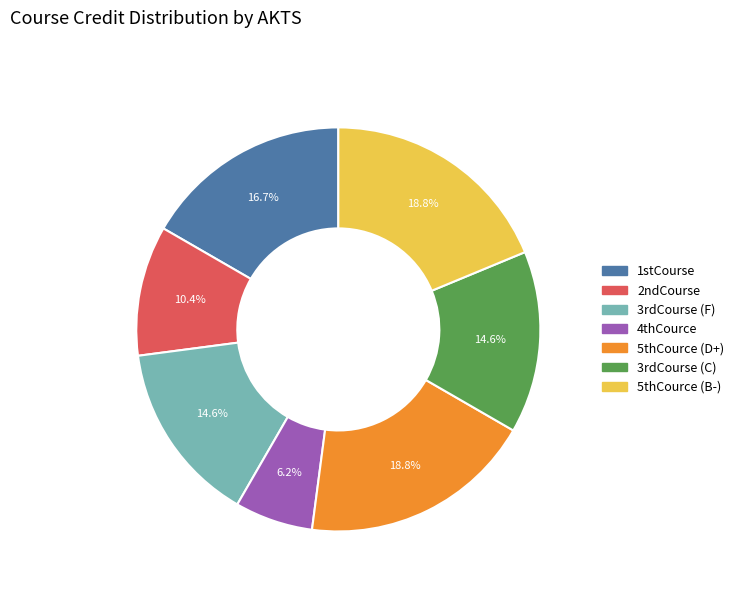

To the nearest percent, what is the difference between the 1stCourse and 4thCource slice percentages?

10%